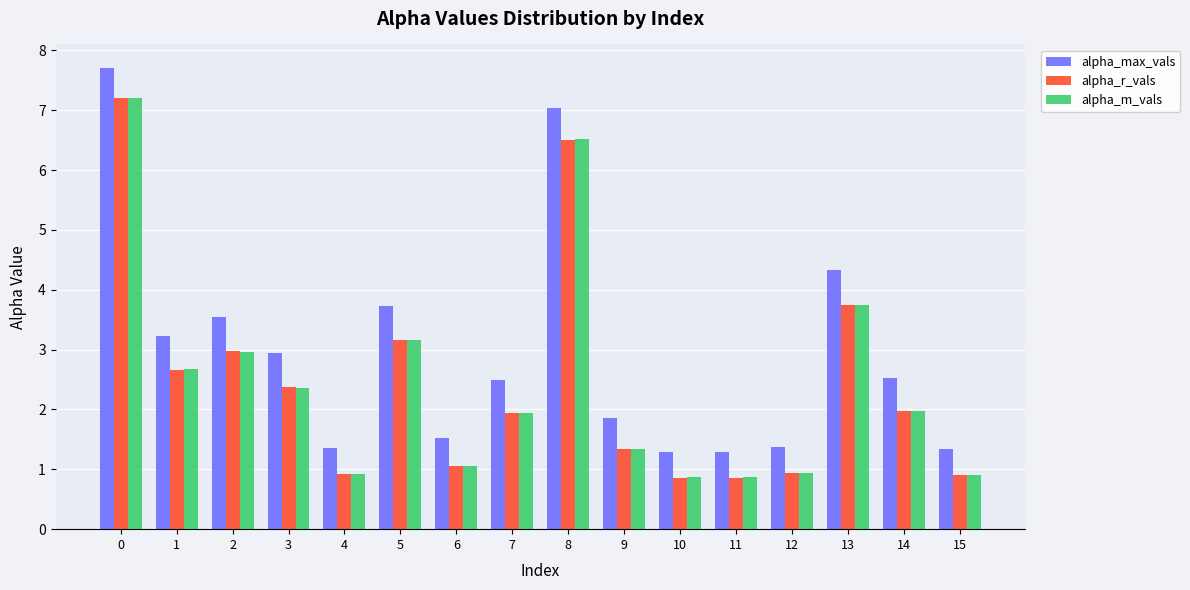

Is it true that alpha_m_vals equals 2.7 at 1?

True